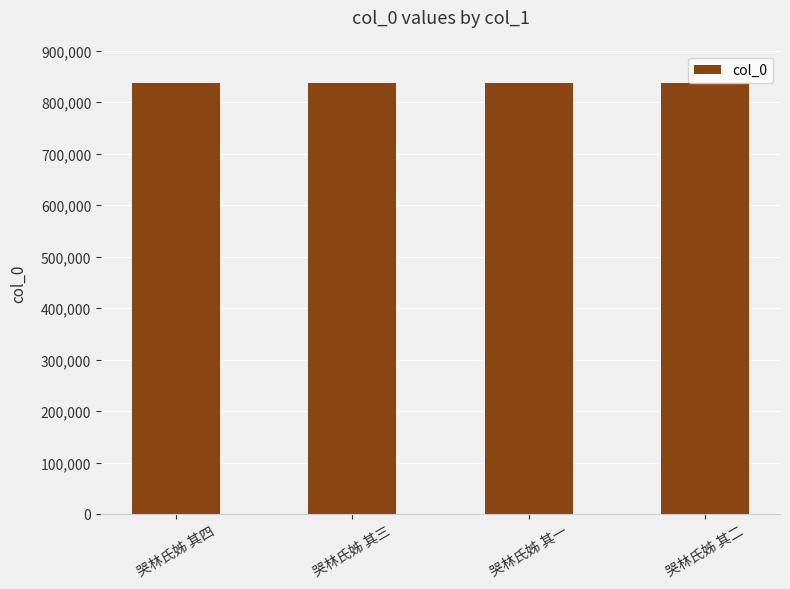

Approximately how many times larger is the value at 哭林氏姊 其一 compared to 哭林氏姊 其三?

1.0